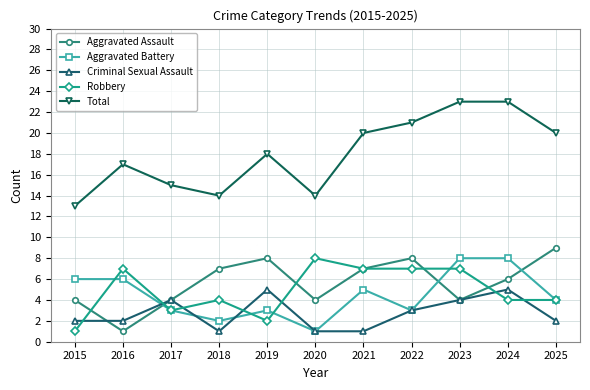

Reading left to right, transcribe all the data shown in this chart.

Aggravated Assault: 4	1	4	7	8	4	7	8	4	6	9
Aggravated Battery: 6	6	3	2	3	1	5	3	8	8	4
Criminal Sexual Assault: 2	2	4	1	5	1	1	3	4	5	2
Robbery: 1	7	3	4	2	8	7	7	7	4	4
Total: 13	17	15	14	18	14	20	21	23	23	20